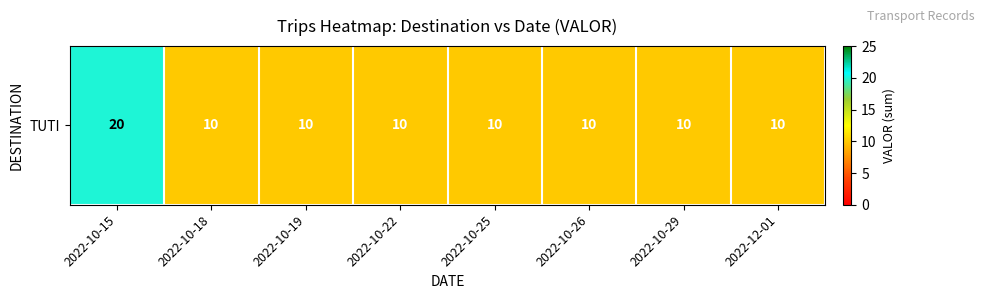

What is the approximate value at 2022-10-29, to the nearest 5?

10